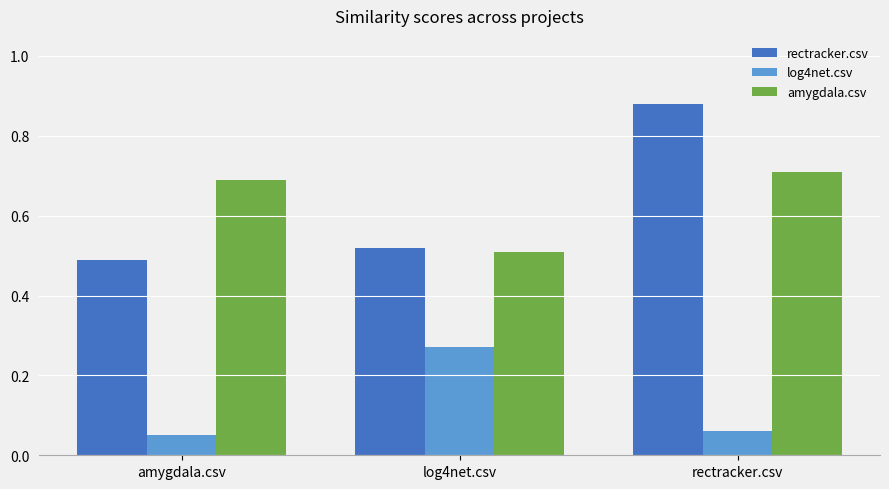

At rectracker.csv, list the series in order from largest to smallest.

rectracker.csv, amygdala.csv, log4net.csv